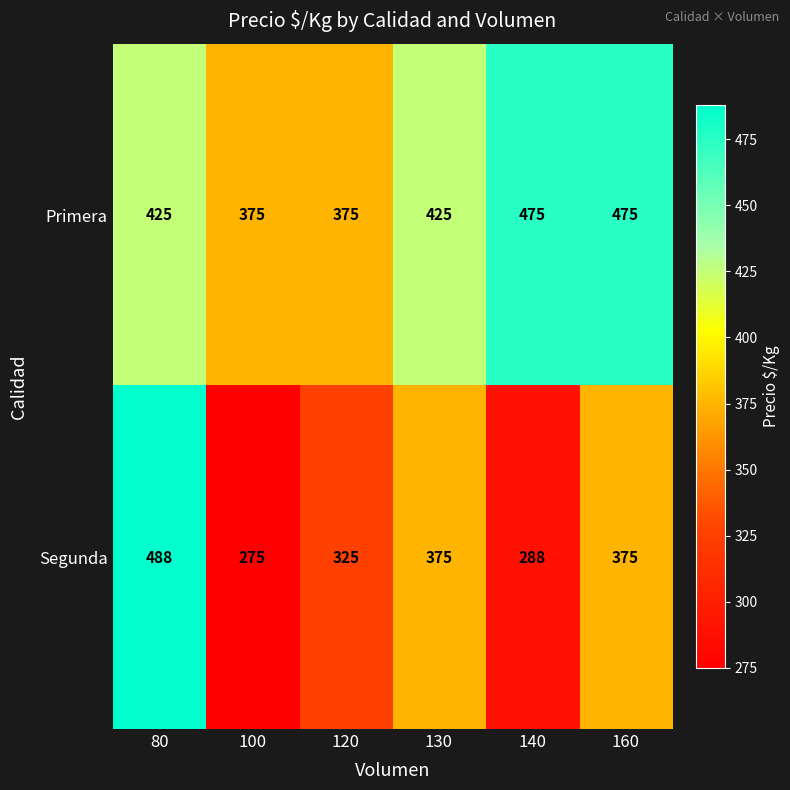

At which category does the chart reach its minimum across all series?

100